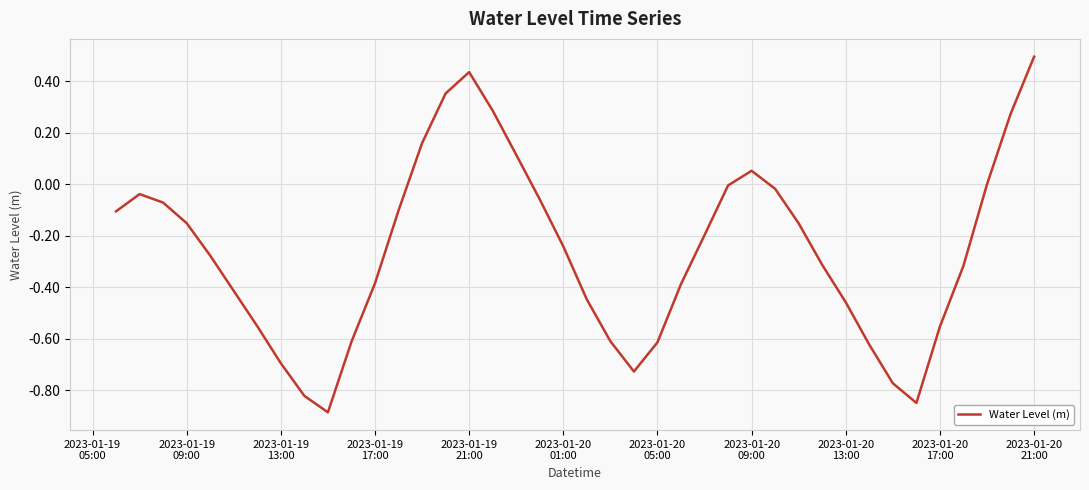

True or false: the data has more than 2 interior local peaks.

True